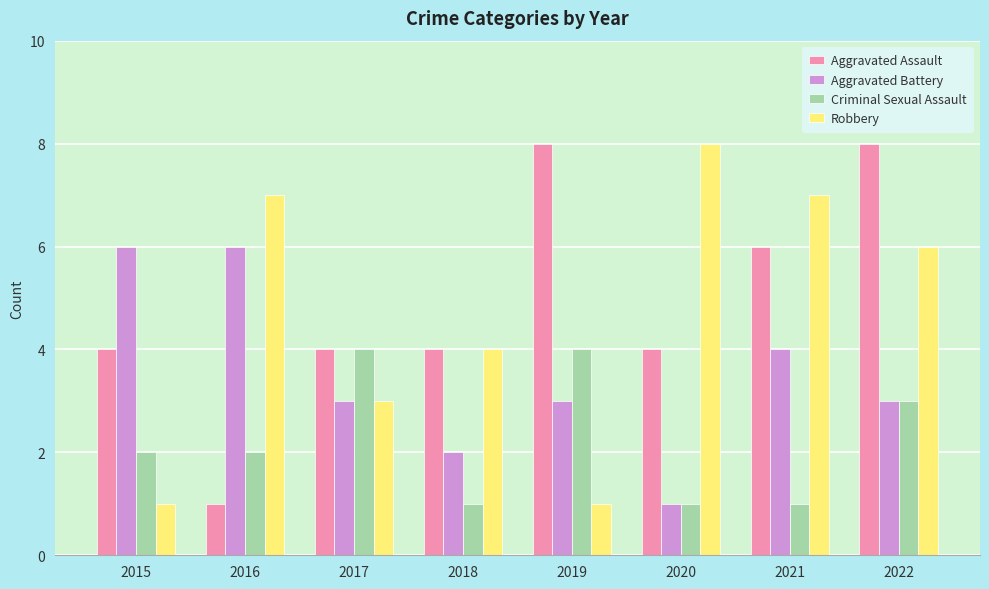

Count the Aggravated Battery values in the range 3 to 6.

6